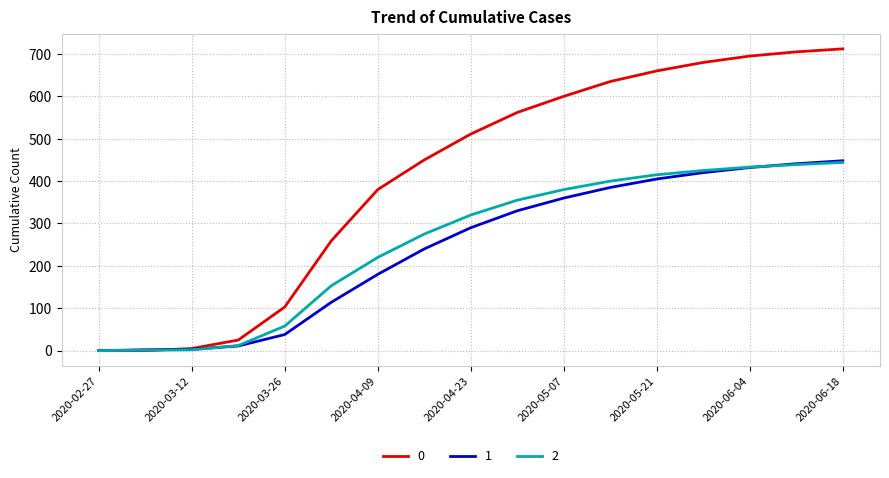

What is the sum of all 2 values?

4332